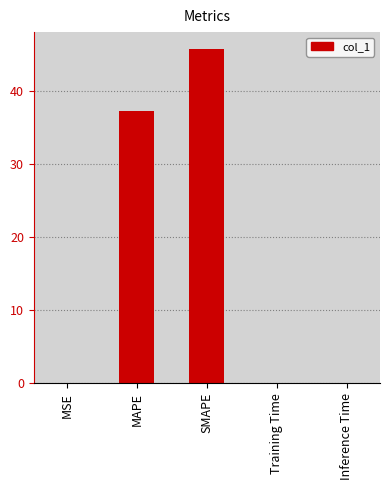

The value at MAPE is 10.7. True or false?

False